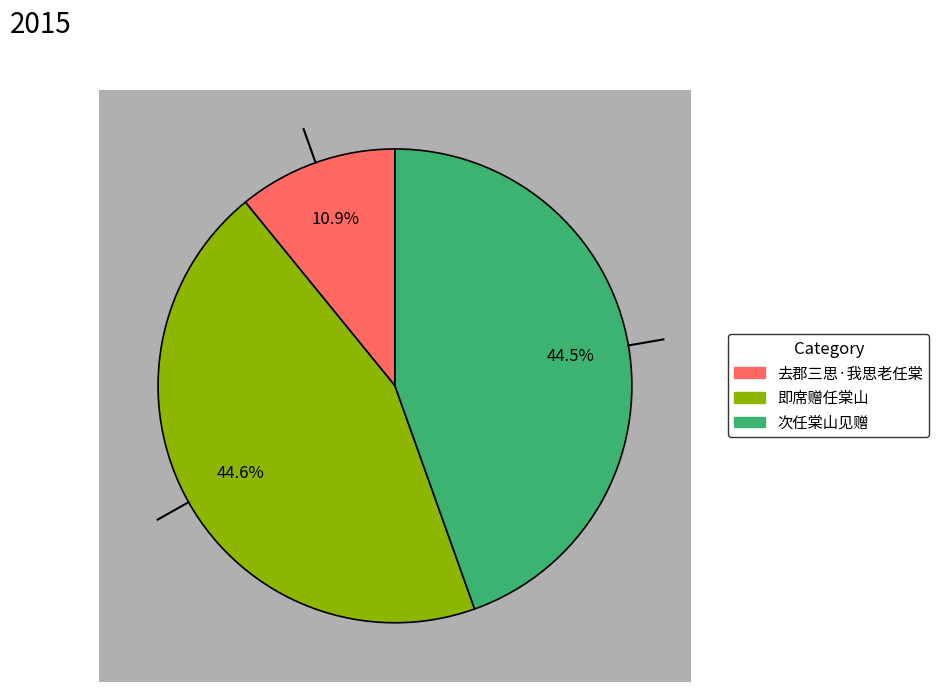

Is there a majority slice in this chart?

No